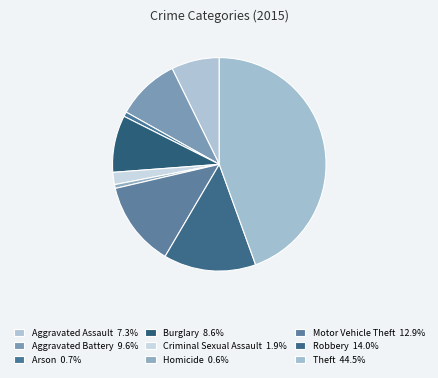

How many slices are in this pie chart?

9